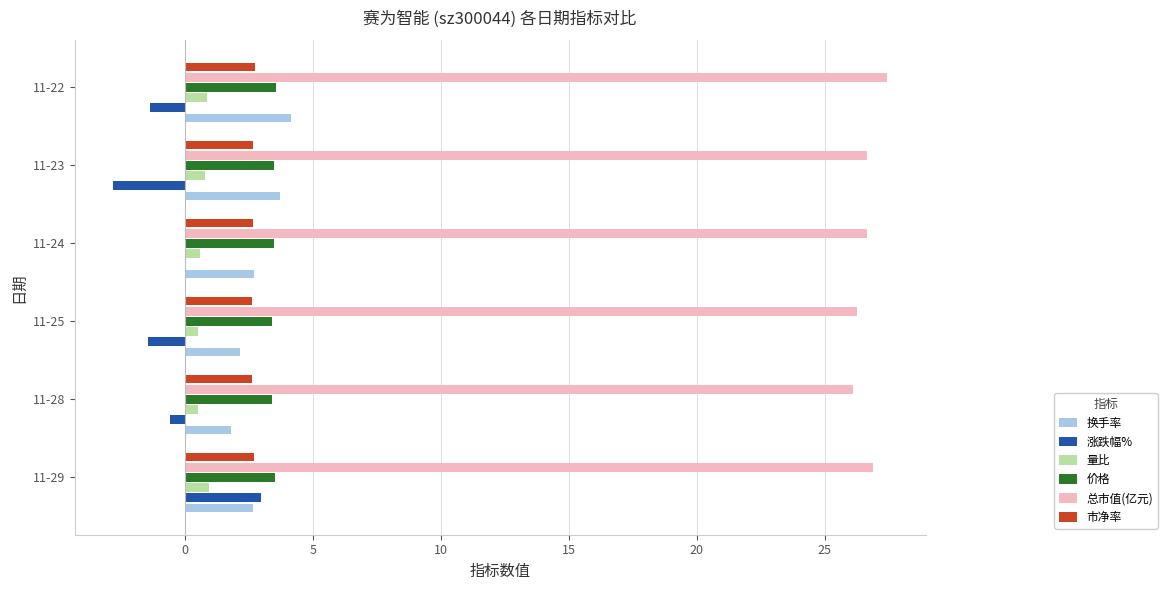

The 换手率 series shows 1.8 at 11-28. True or false?

True